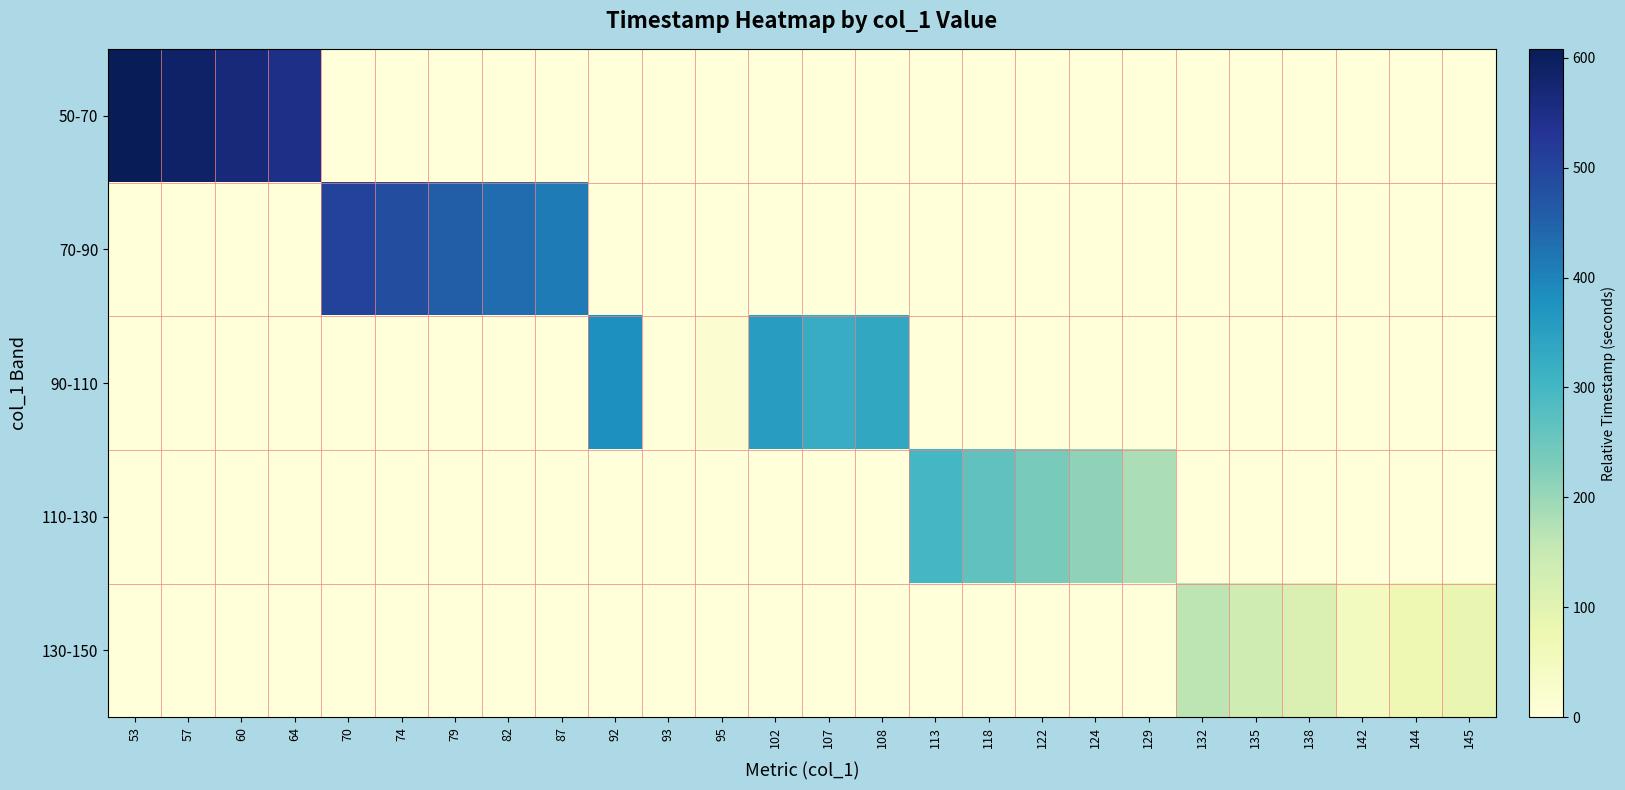

What is the spread (max minus min) of values at 79?

458.2